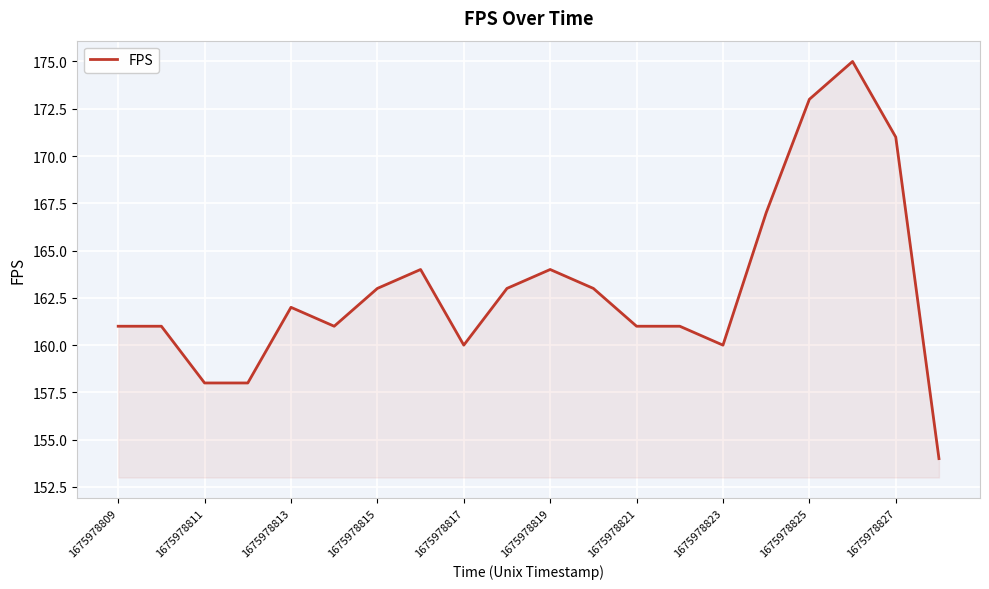

What is the greatest value displayed?

175